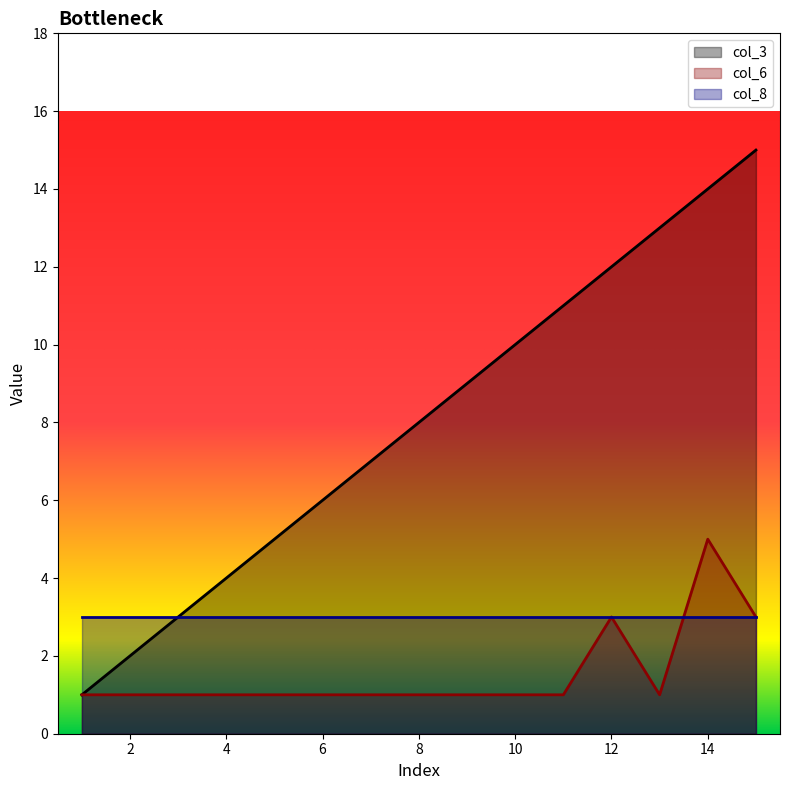

How many lines are shown in the chart?

3